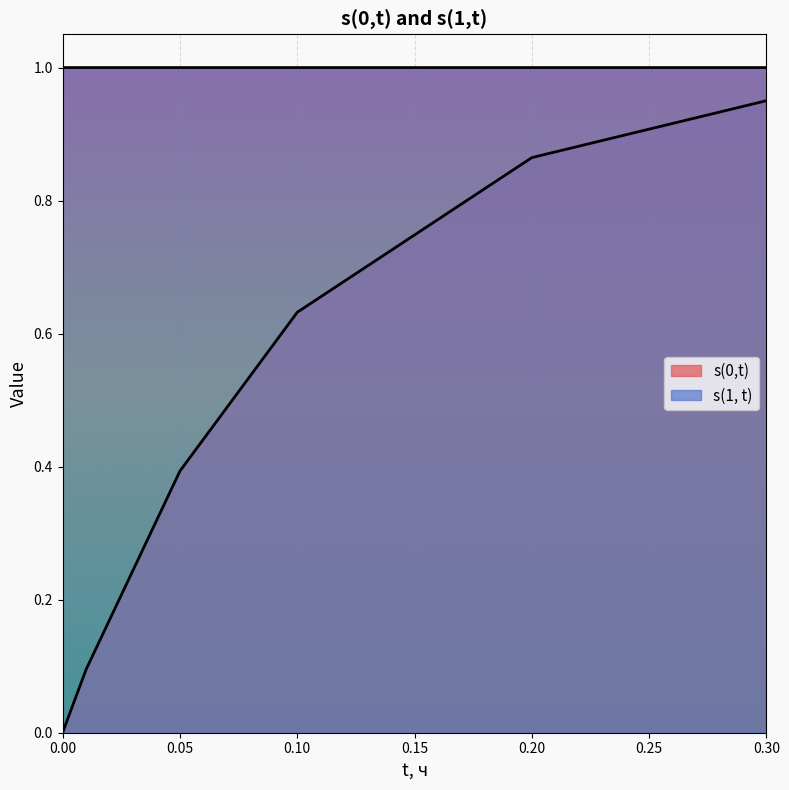

True or false: the data shows 1.2 at 0.2.

False